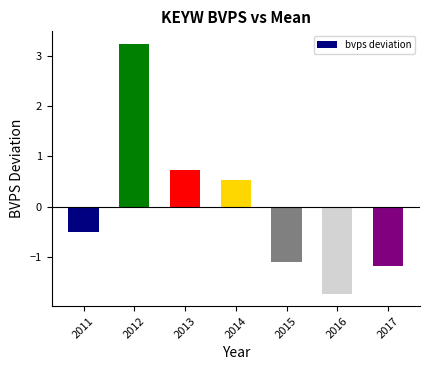

List the labels in order of value, smallest first.

2016, 2017, 2015, 2011, 2014, 2013, 2012